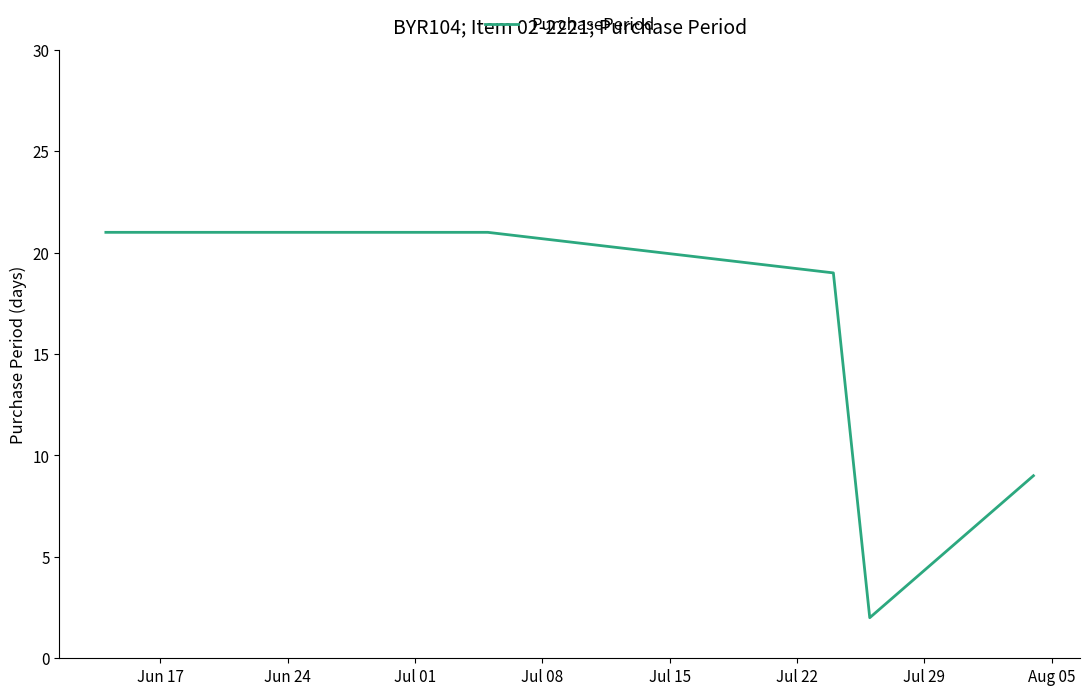

True or false: there are more than 1 points higher than both neighbors.

False